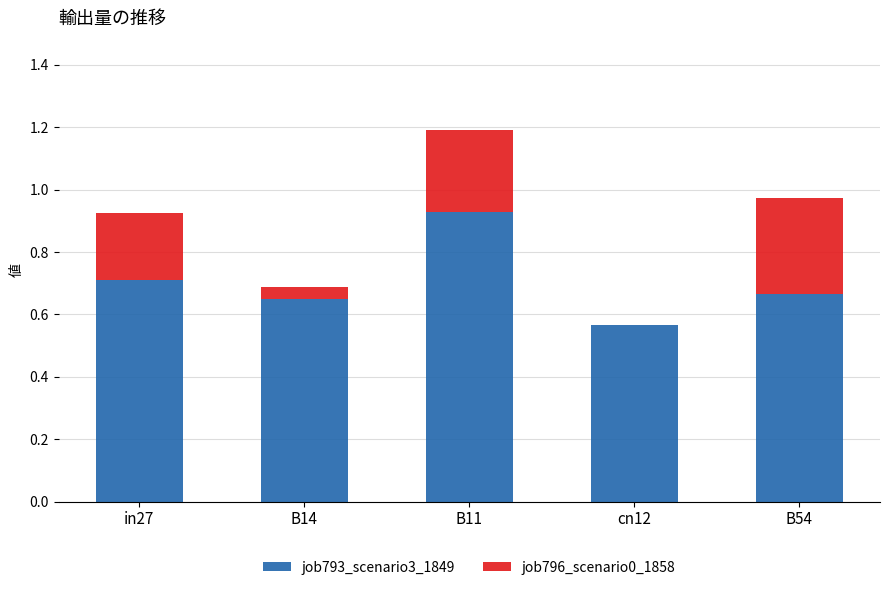

What is the total value across all series at B54?

1.0